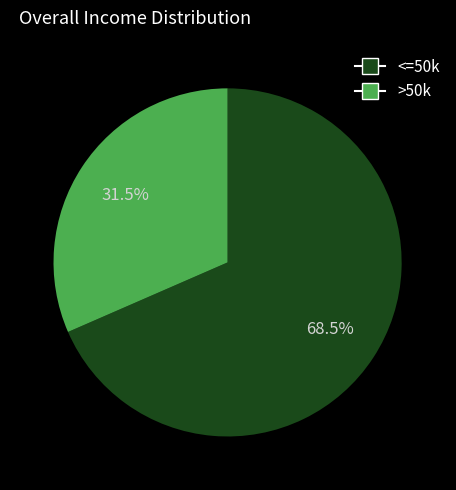

To the nearest percent, what is the average slice percentage?

50%